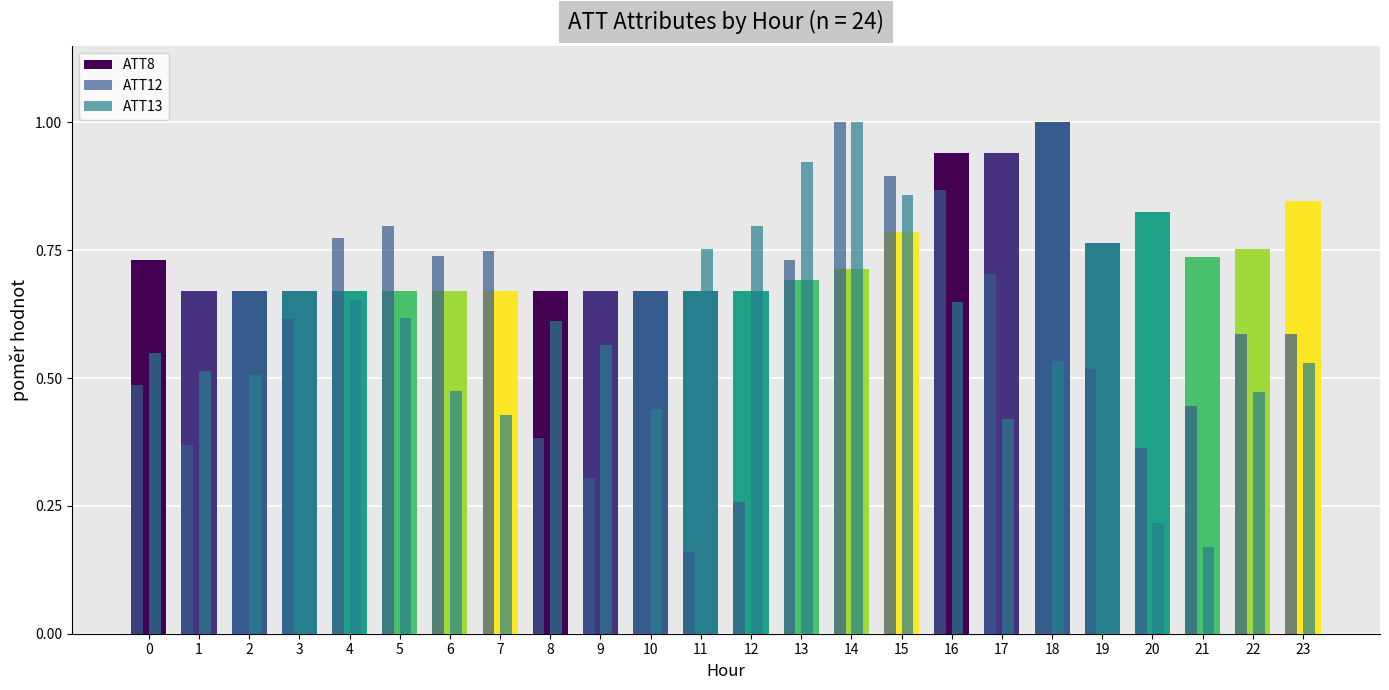

Reading left to right, list all the values displayed in this chart.

ATT8: 0=0.7	1=0.7	2=0.7	3=0.7	4=0.7	5=0.7	6=0.7	7=0.7	8=0.7	9=0.7	10=0.7	11=0.7	12=0.7	13=0.7	14=0.7	15=0.8	16=0.9	17=0.9	18=1.0	19=0.8	20=0.8	21=0.7	22=0.8	23=0.8
ATT12: 0=0.5	1=0.4	2=0.6	3=0.6	4=0.8	5=0.8	6=0.7	7=0.7	8=0.4	9=0.3	10=0.2	11=0.2	12=0.3	13=0.7	14=1.0	15=0.9	16=0.9	17=0.7	18=0.7	19=0.5	20=0.4	21=0.4	22=0.6	23=0.6
ATT13: 0=0.5	1=0.5	2=0.5	3=0.7	4=0.7	5=0.6	6=0.5	7=0.4	8=0.6	9=0.6	10=0.4	11=0.8	12=0.8	13=0.9	14=1.0	15=0.9	16=0.6	17=0.4	18=0.5	19=0.5	20=0.2	21=0.2	22=0.5	23=0.5